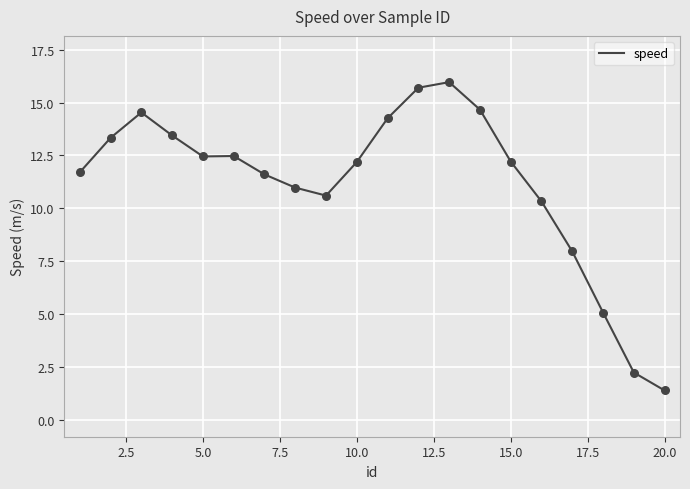

What is the difference between the maximum and minimum values?

14.6